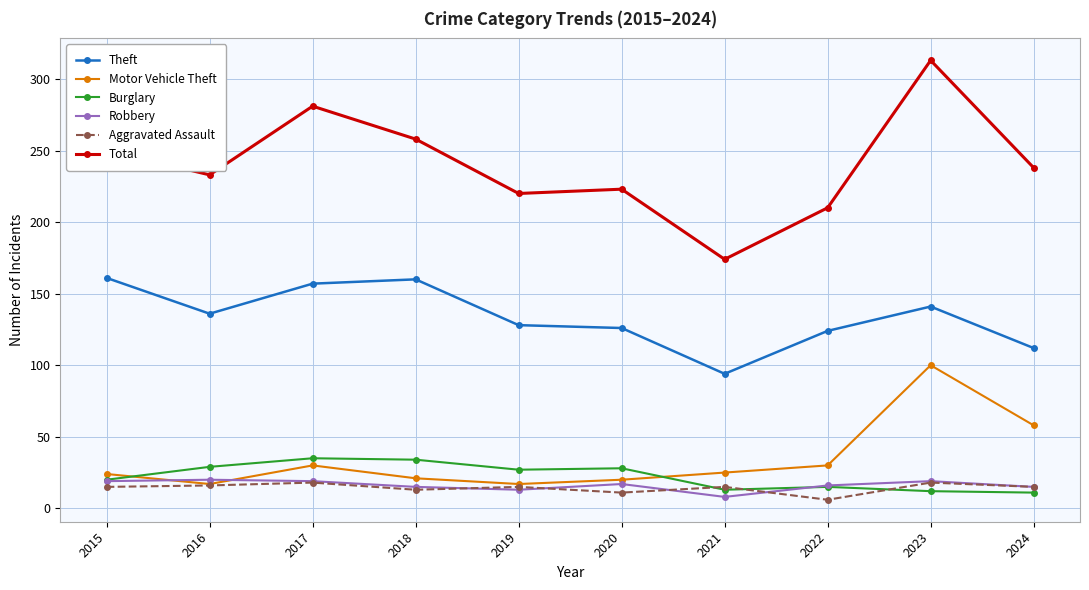

What are all the series names shown in the legend?

Theft, Motor Vehicle Theft, Burglary, Robbery, Aggravated Assault, Total